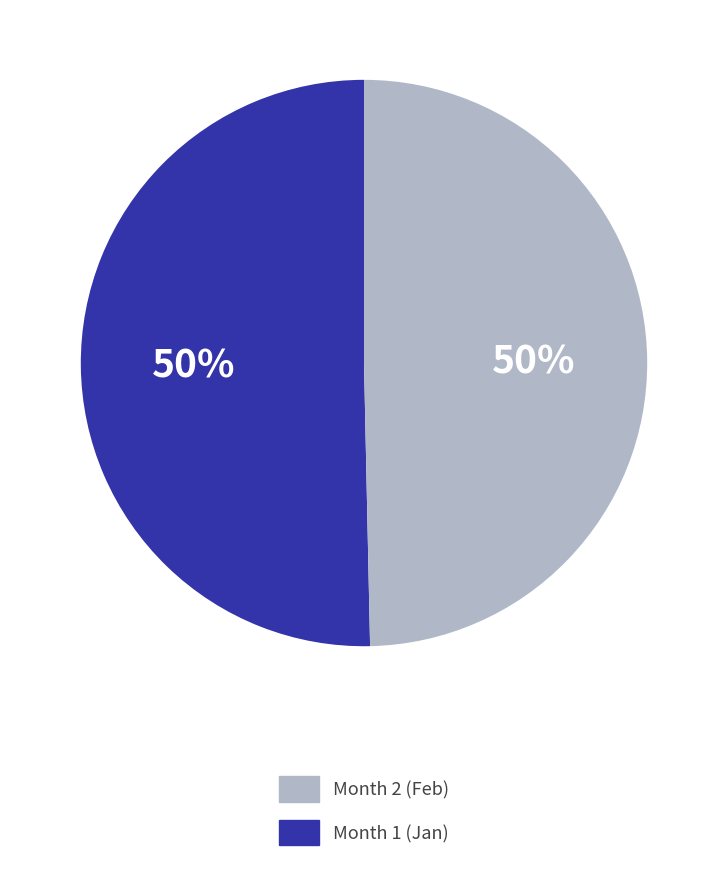

Is it true that Month 1 (Jan) is 50% of the pie?

True